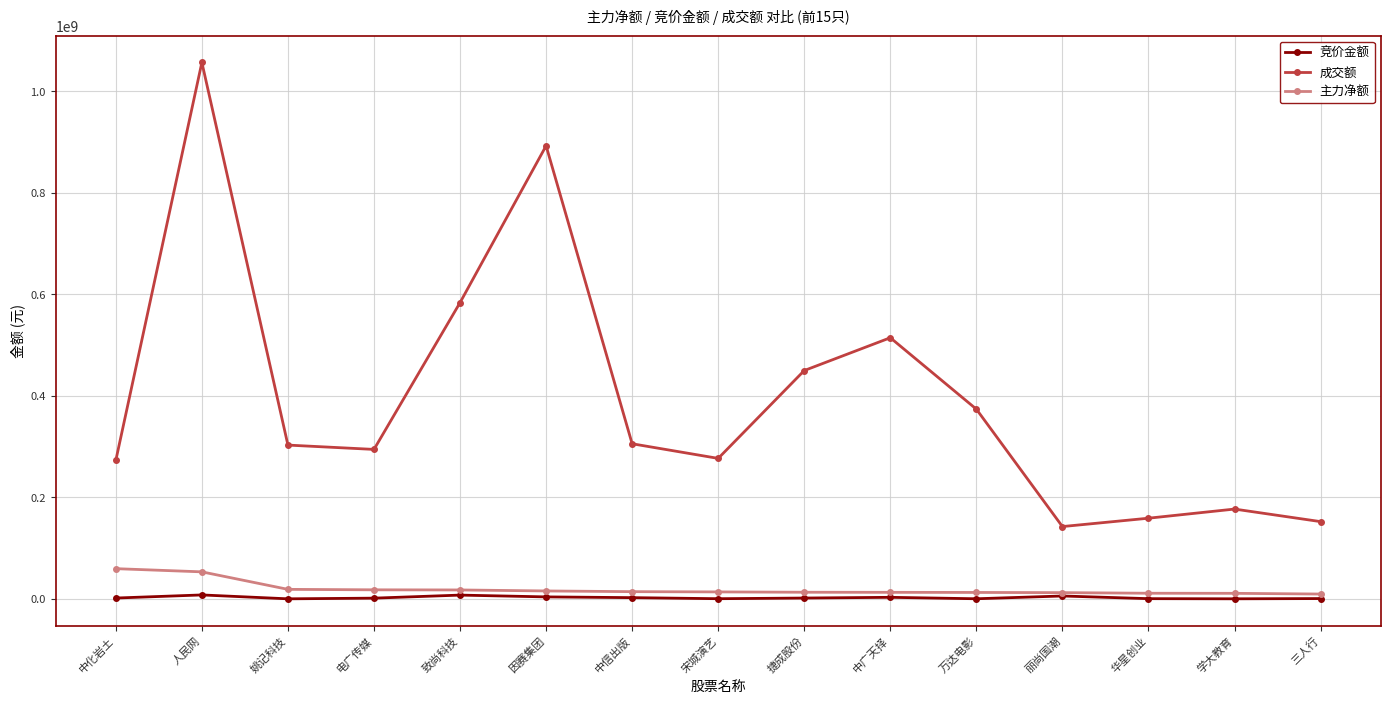

The value of 主力净额 at 宋城演艺 is 14035928. True or false?

True